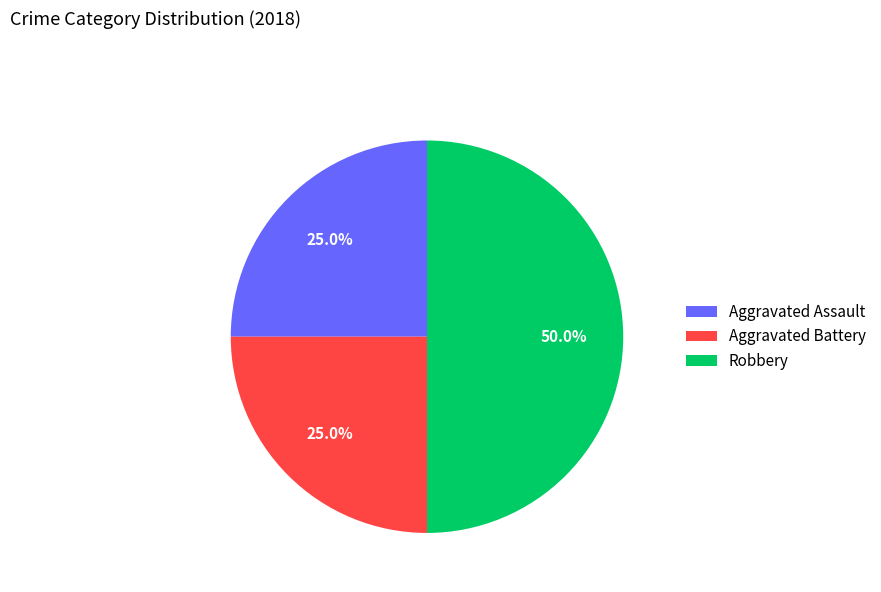

Which slice is the largest?

Robbery